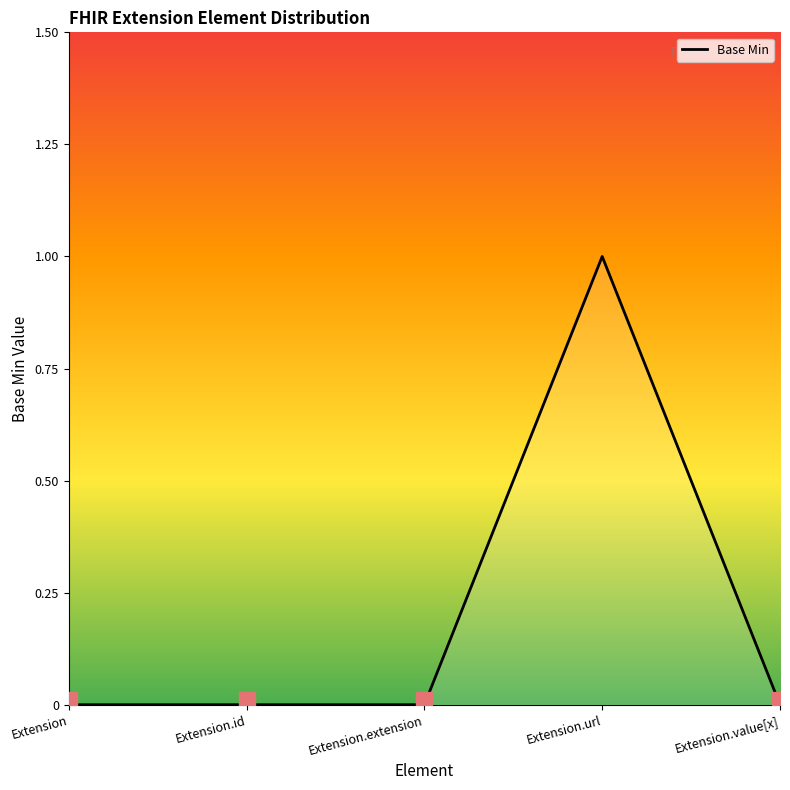

How many lines are shown in the chart?

1